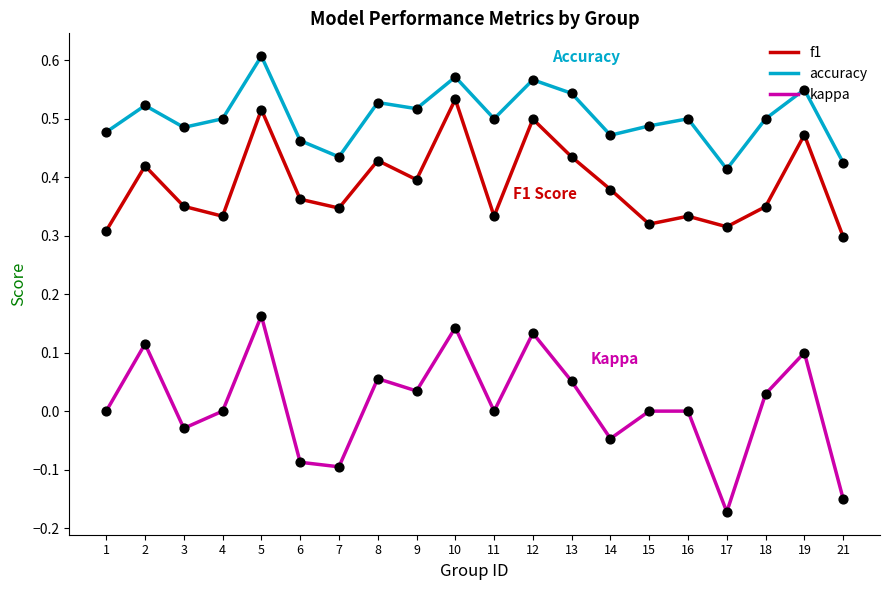

Which series has the largest total across all categories?

accuracy